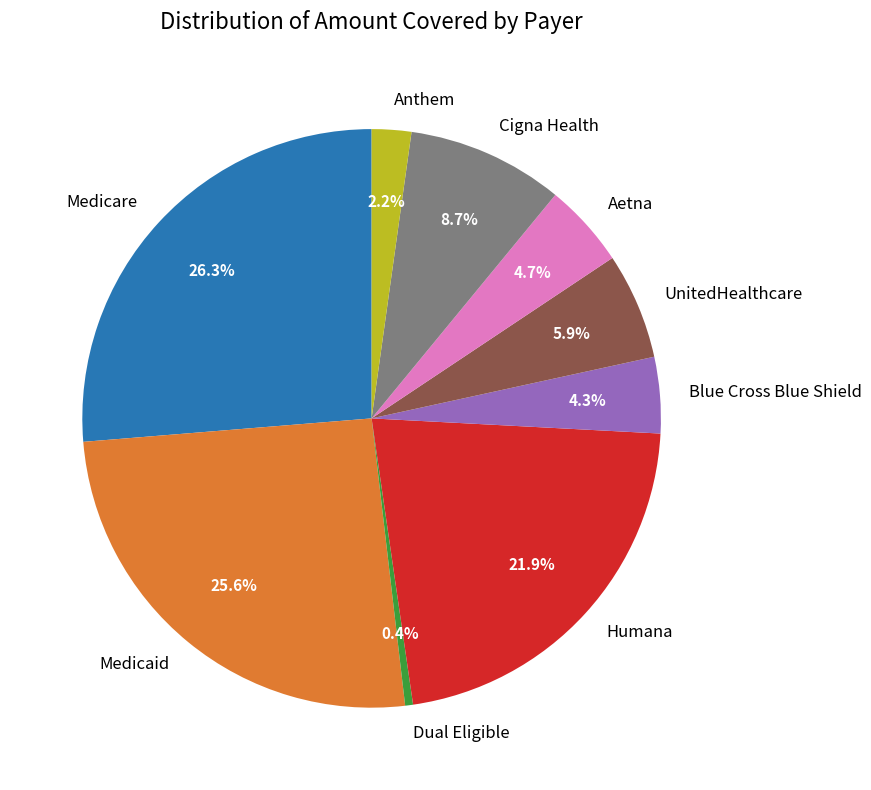

Count the number of slices in the pie.

9